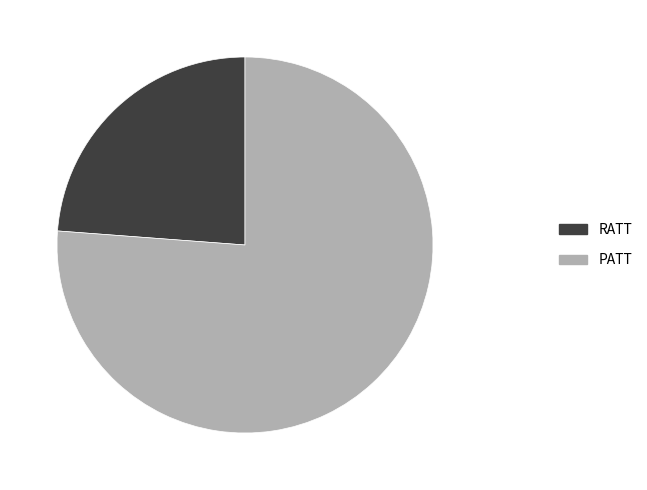

Do RATT and PATT together represent more than half of the pie?

Yes